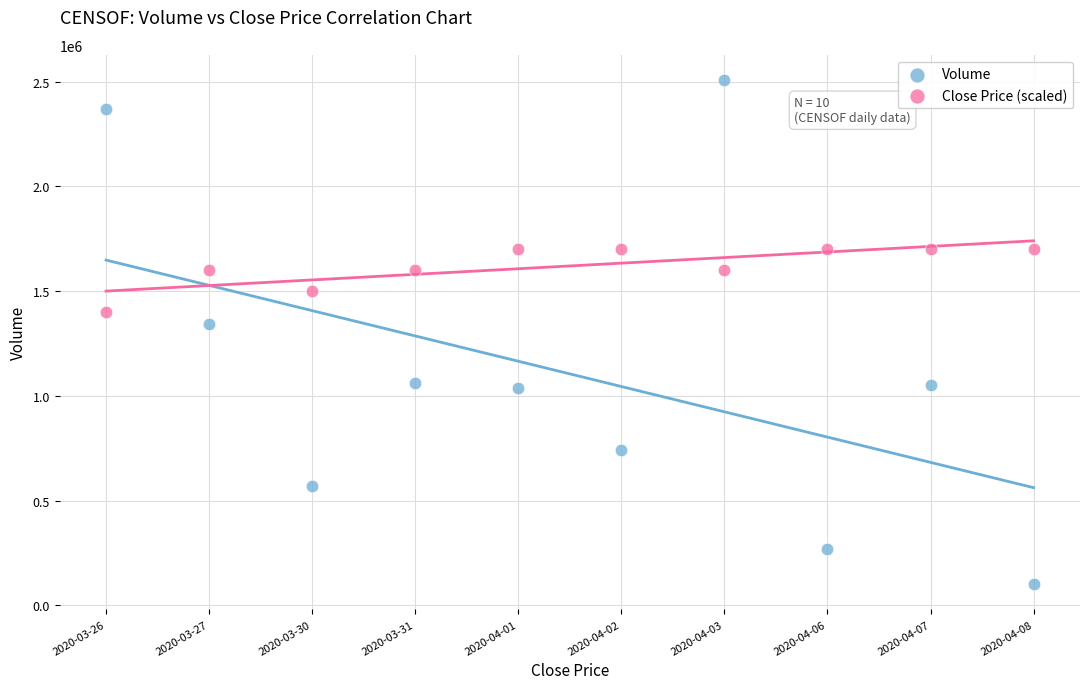

Which series contains the highest Y value?

Volume